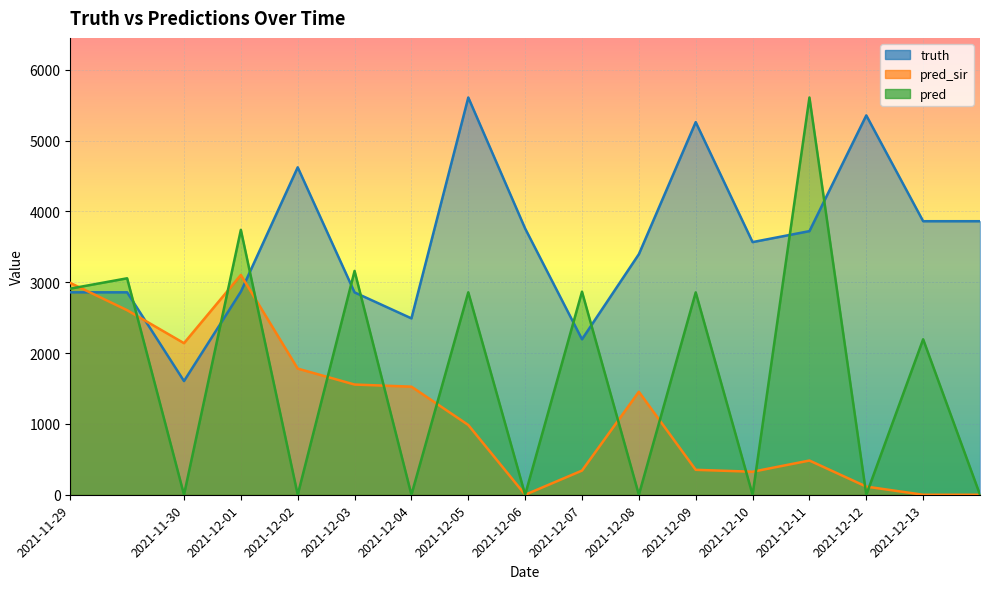

Between which two adjacent categories do pred and pred_sir first intersect?

2021-11-29 and 2021-11-29